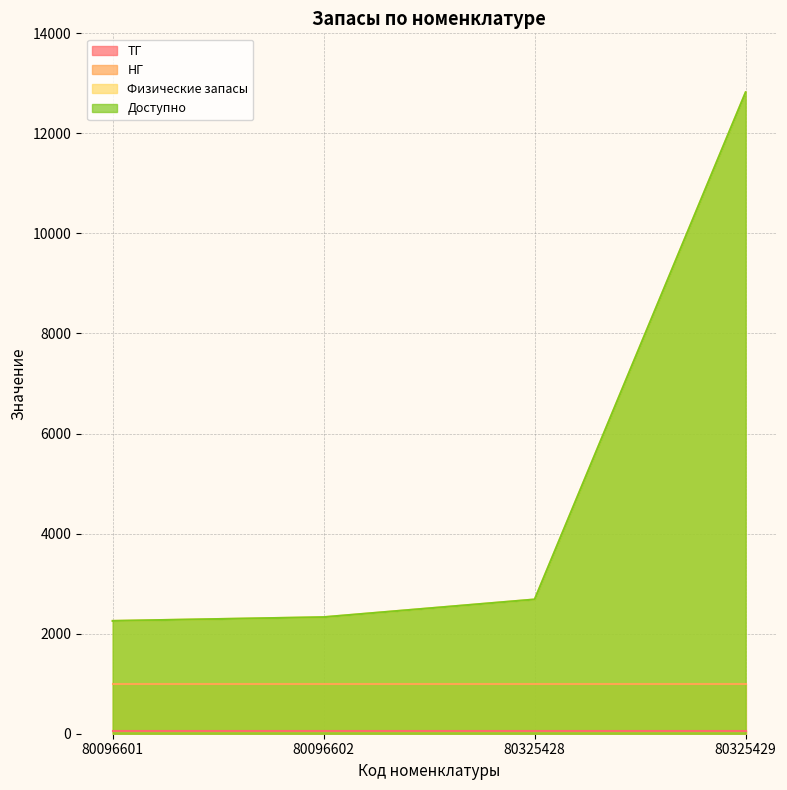

What is the sum of the Доступно values at 80325429 and 80096601?

15076